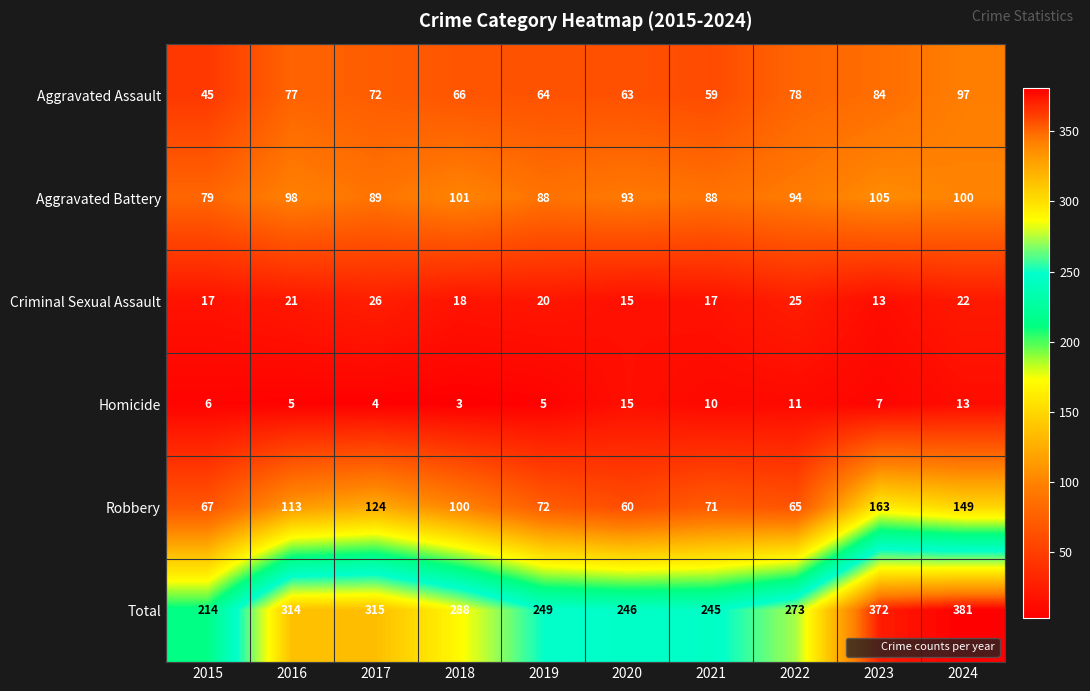

True or false: Total has a value of 411 at 2022.

False